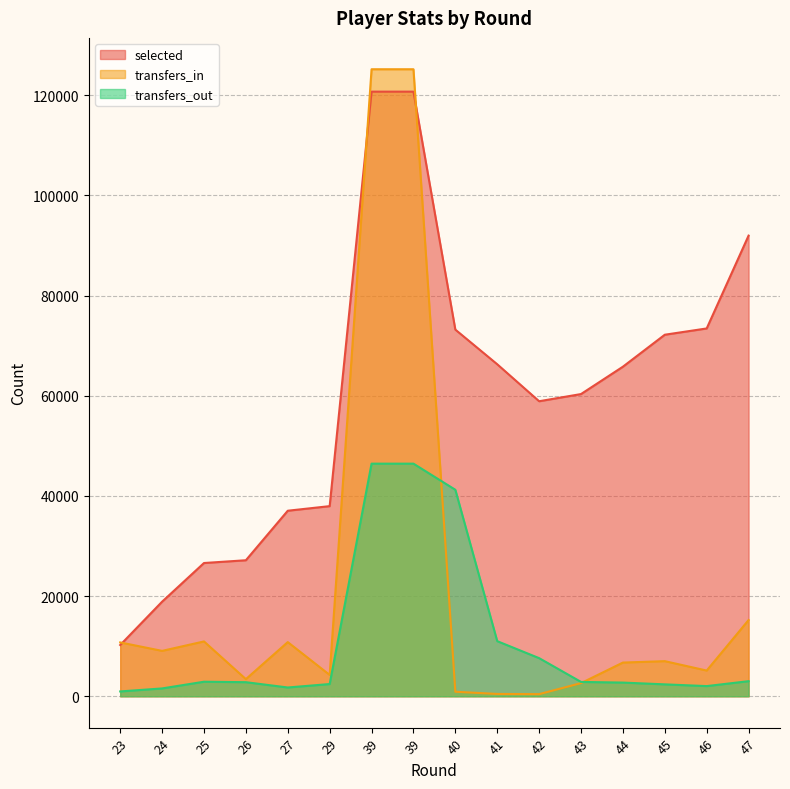

Between 26 and 40, which series saw the biggest shift?

selected